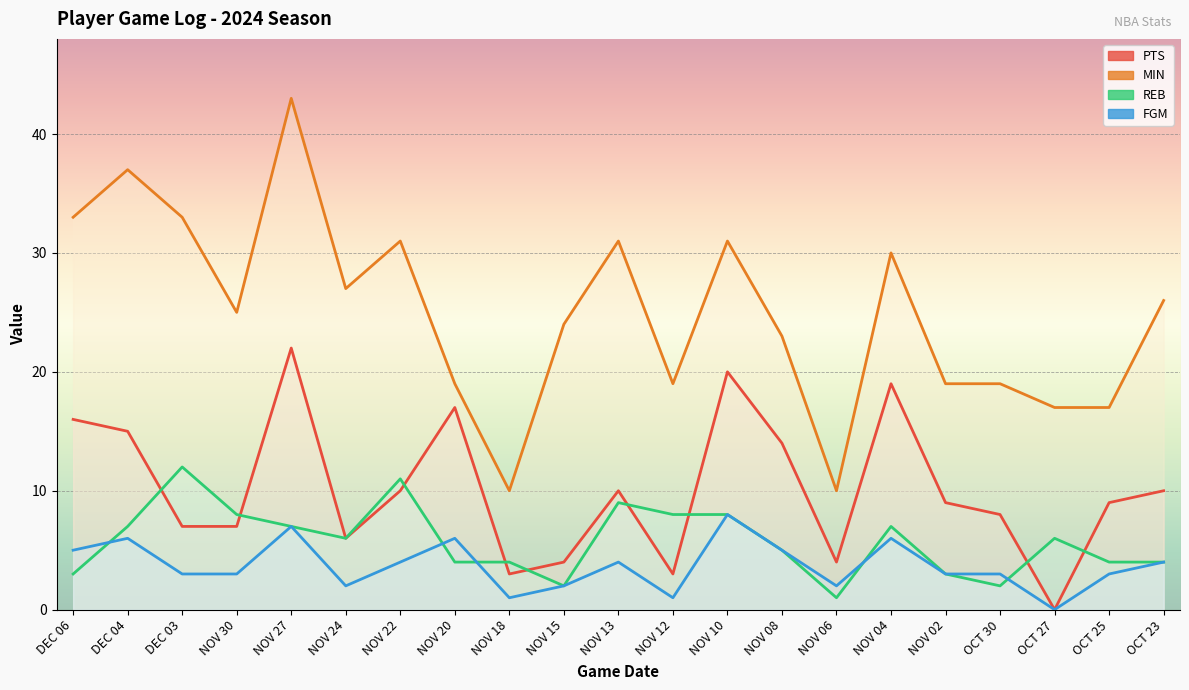

True or false: MIN has more than 2 interior local peaks.

True